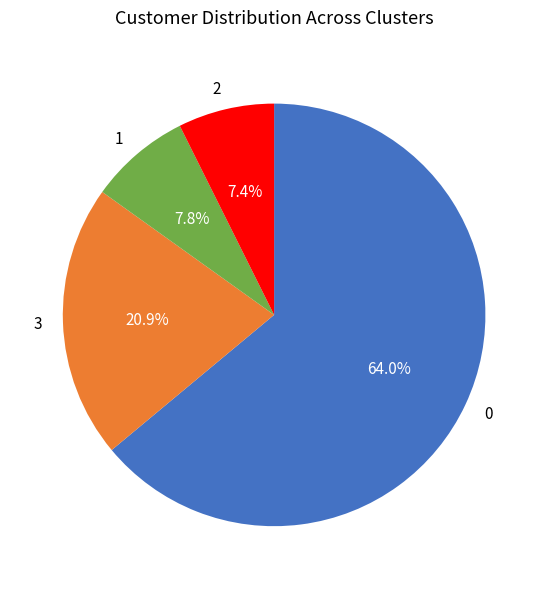

How many segments does this pie chart have?

4